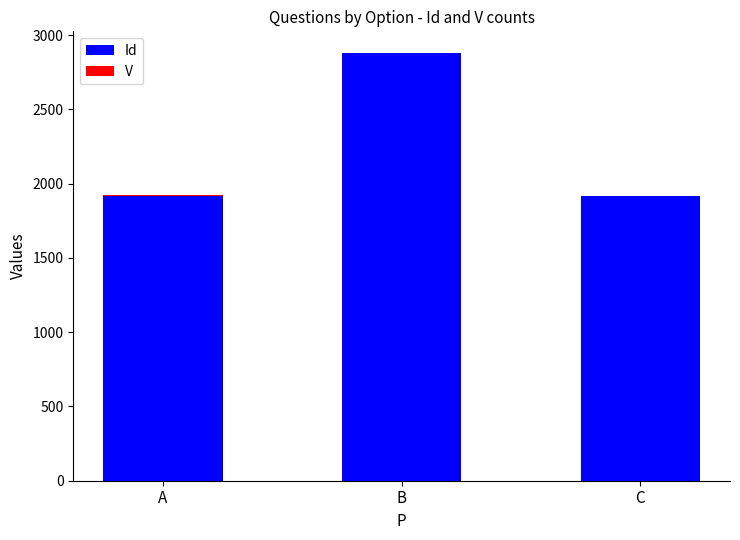

Which category has the highest value in the Id series?

B